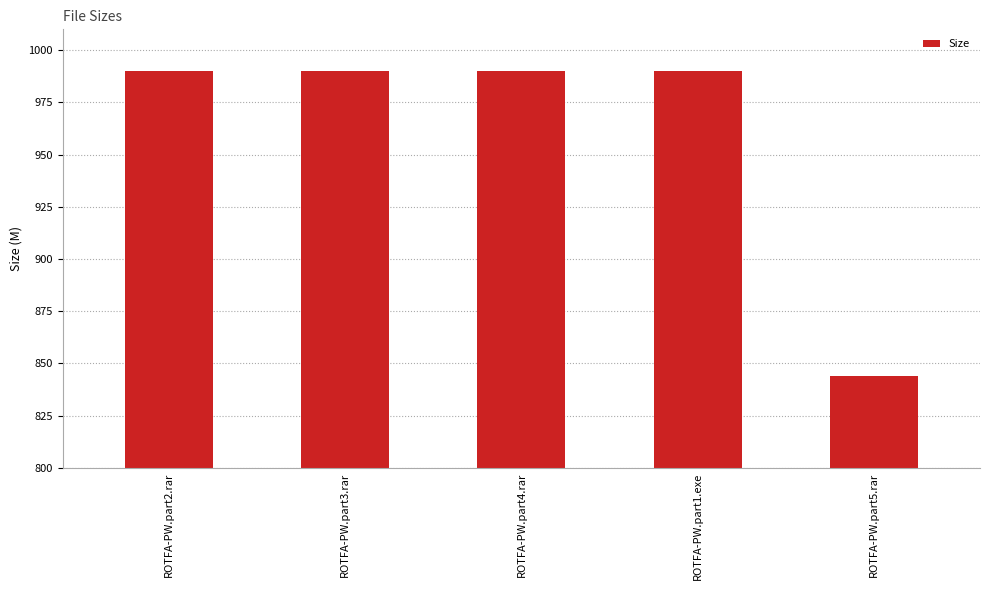

What is the label of the 2nd bar from the left?

ROTFA-PW.part3.rar